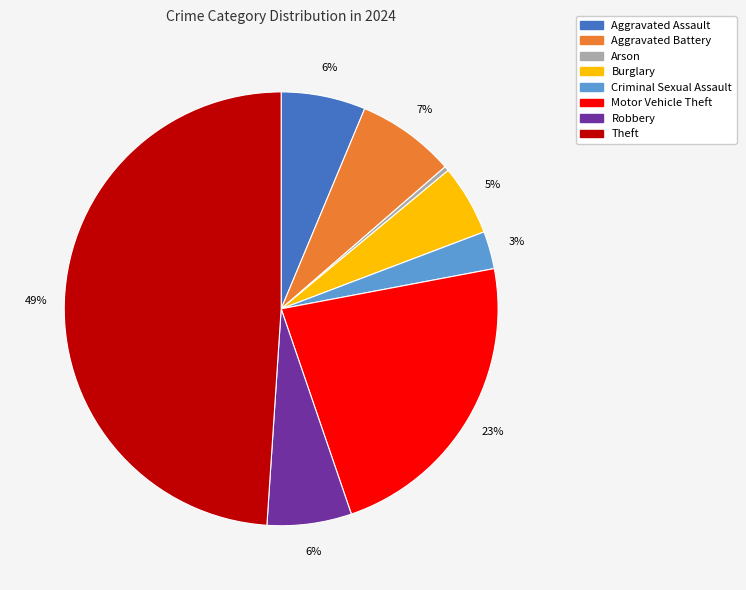

Is there a majority slice in this chart?

No